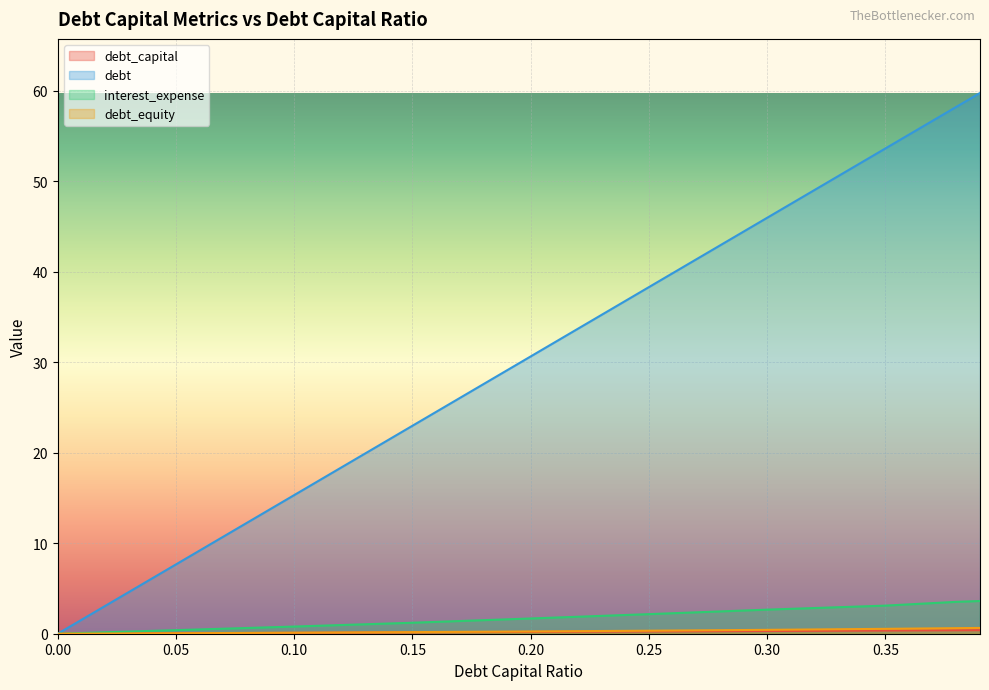

Rank the series by their maximum value, from lowest to highest.

debt_capital, debt_equity, interest_expense, debt